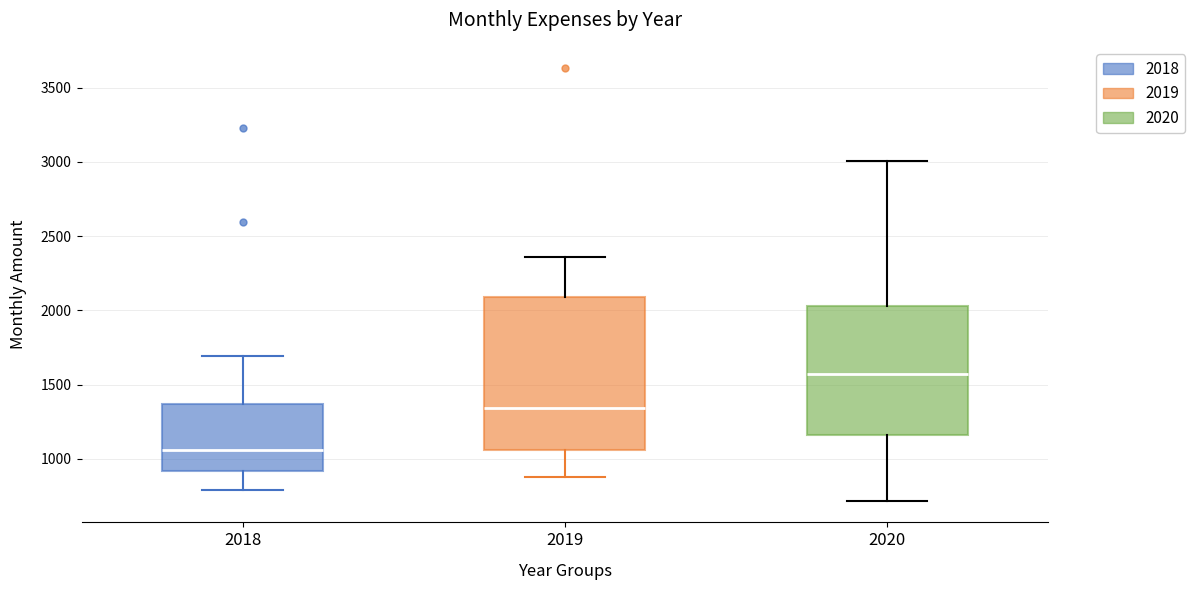

Reading left to right, read every box against the y-axis: the position of its median line, the range the box covers, and the ends of its whiskers. The values are not printed on the chart, so give them approximately, as read against the axis.

2018: median 1050, box 900 to 1350, whiskers 800 to 1700
2019: median 1350, box 1050 to 2100, whiskers 900 to 2350
2020: median 1550, box 1150 to 2050, whiskers 700 to 3000